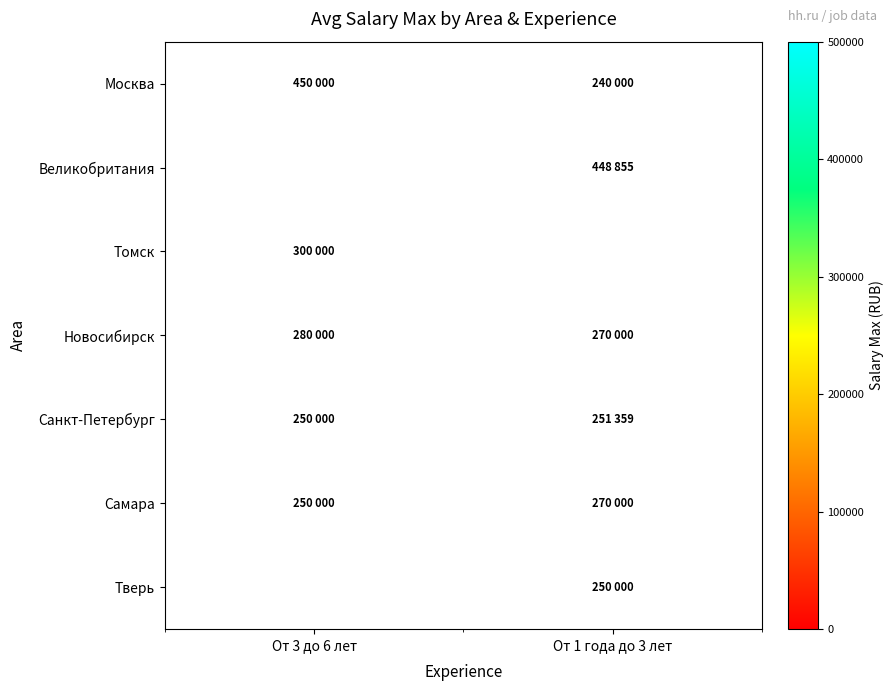

Which series has the largest range (max minus min)?

Москва